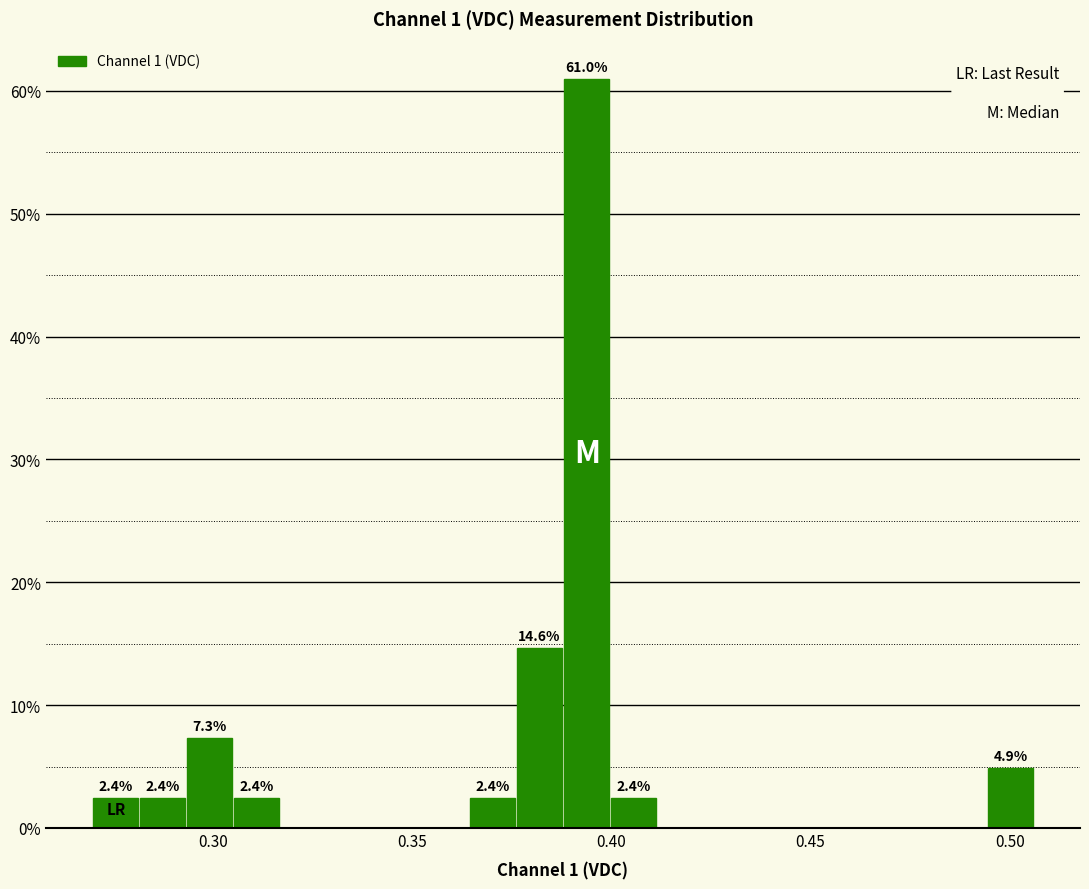

Around what value on the x-axis is the tallest bar? Give the approximate position of its centre, as read against the axis.

0.395